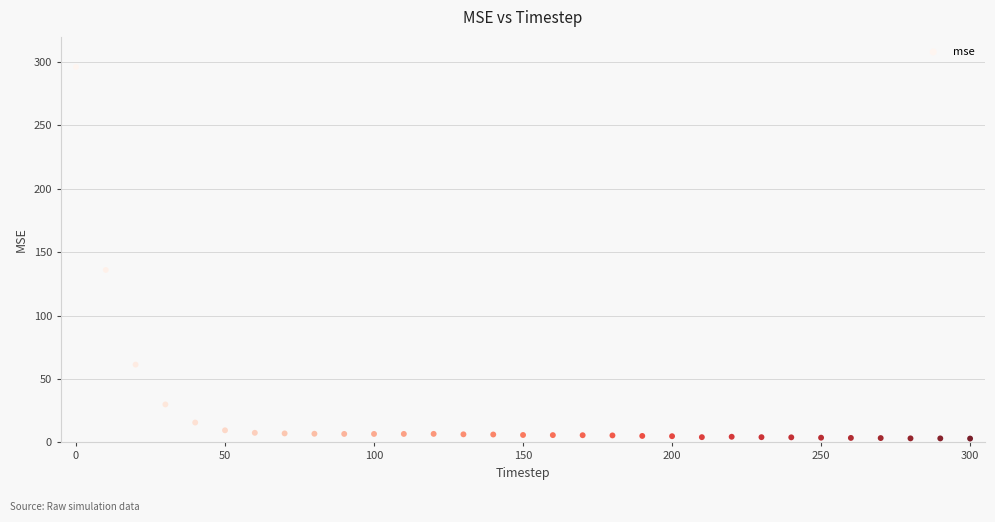

What Y value in the scatter plot is closest to 149?

135.9